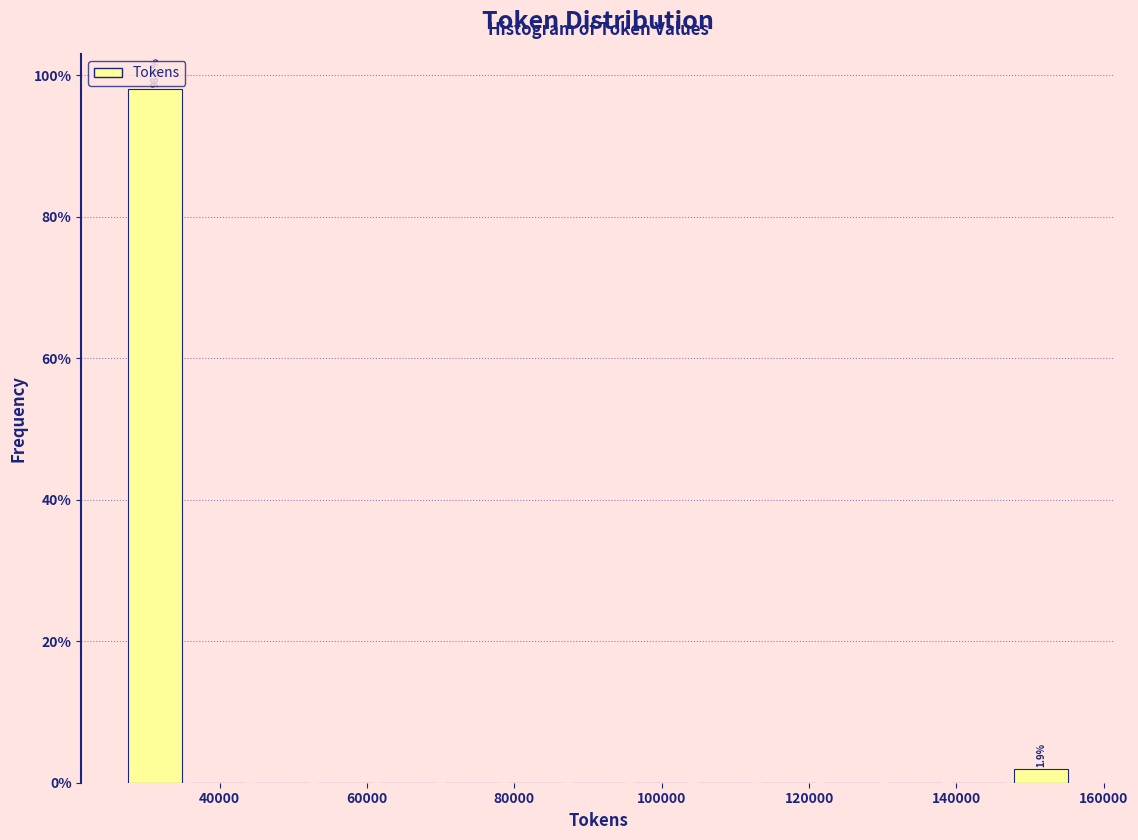

Which range on the x-axis has the tallest bar?

26000 to 36000